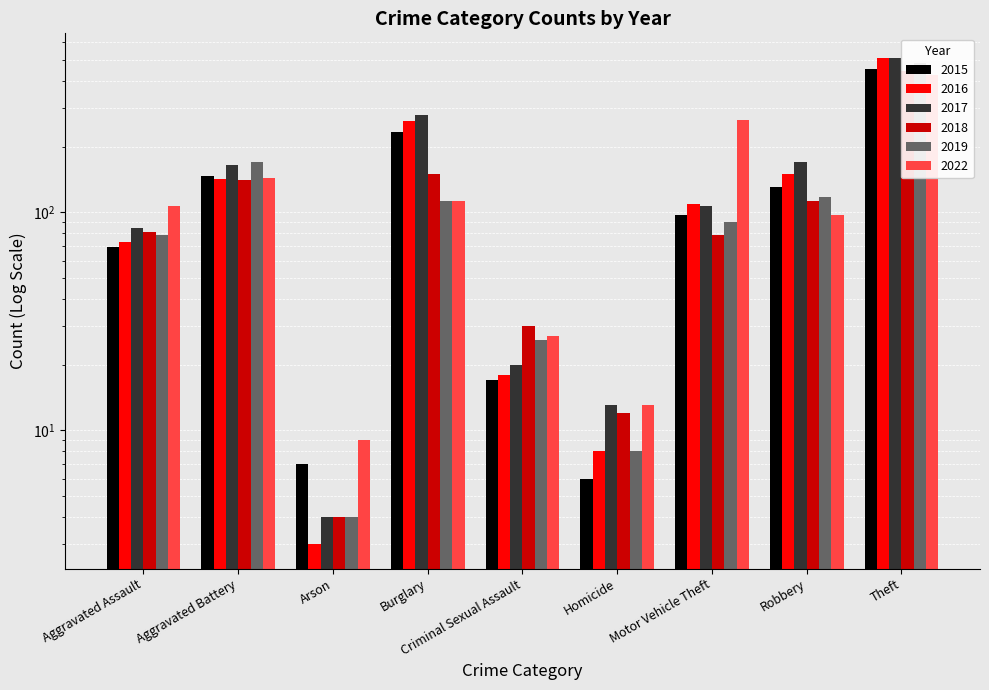

Which category has the lowest value in the 2019 series?

Arson